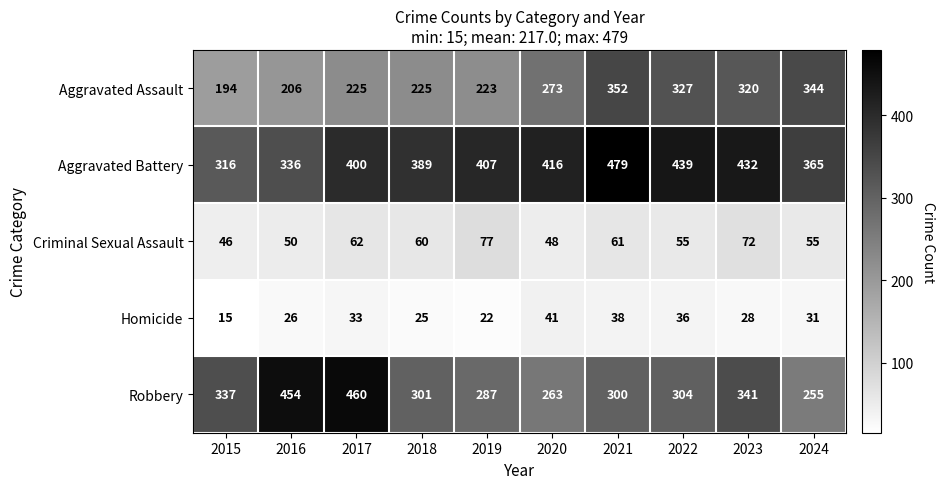

What is the sum of the Aggravated Assault values at 2018 and 2016?

431